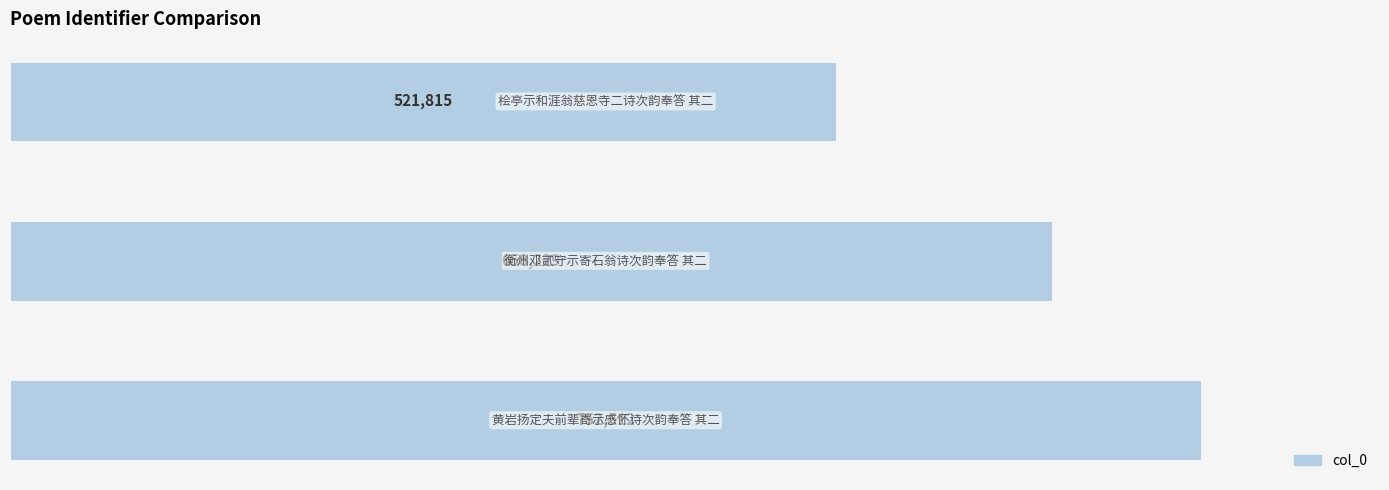

What is the difference between the maximum and second lowest values?

94283